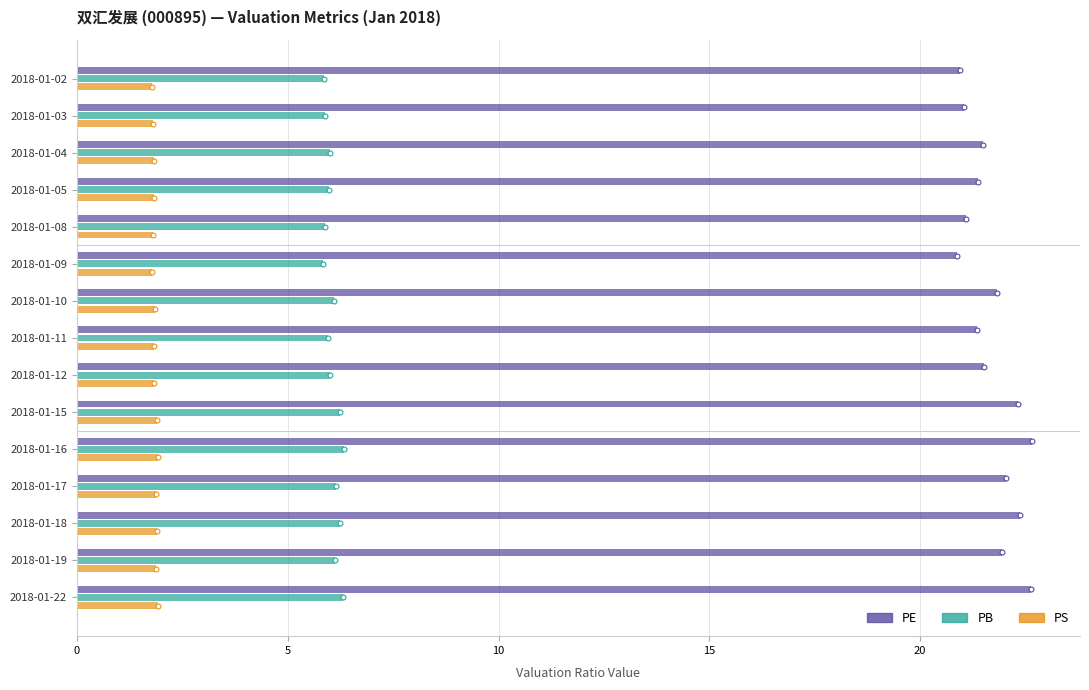

What is the difference between the maximum and minimum values in the PB series?

0.5